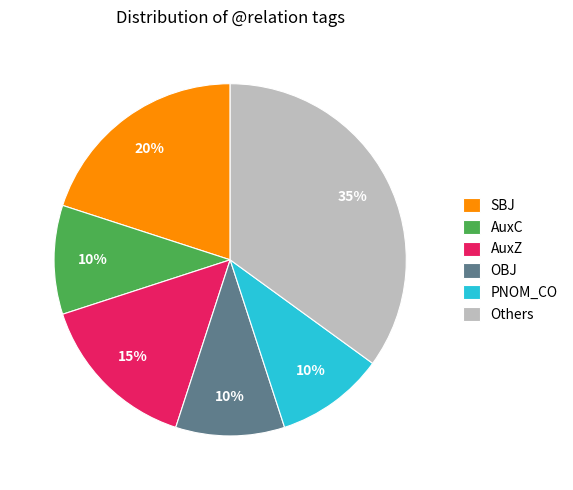

Is there any slice that represents more than half of the pie?

No